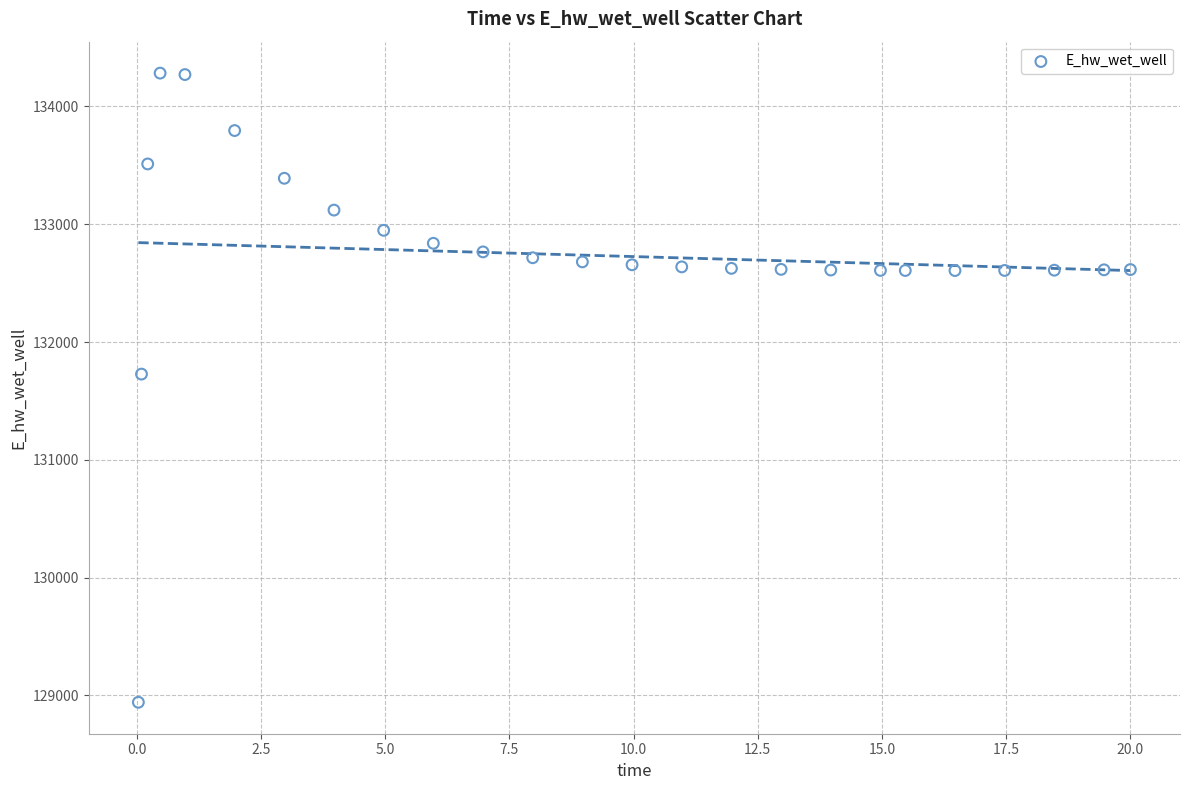

What is the range of Y values (max minus min)?

5341.2